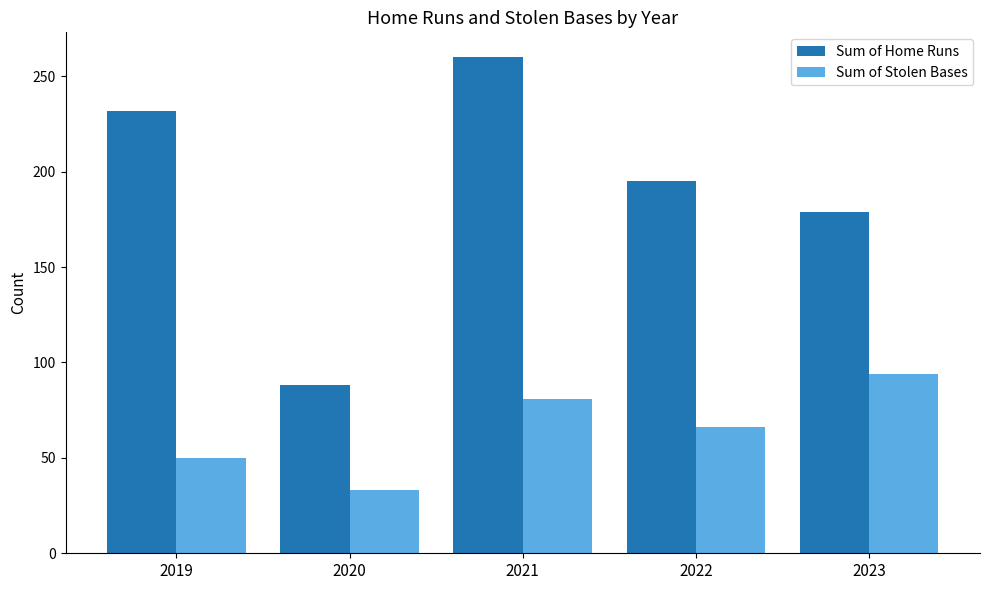

What is the value of the Sum of Home Runs bar at the 1st from the left?

232